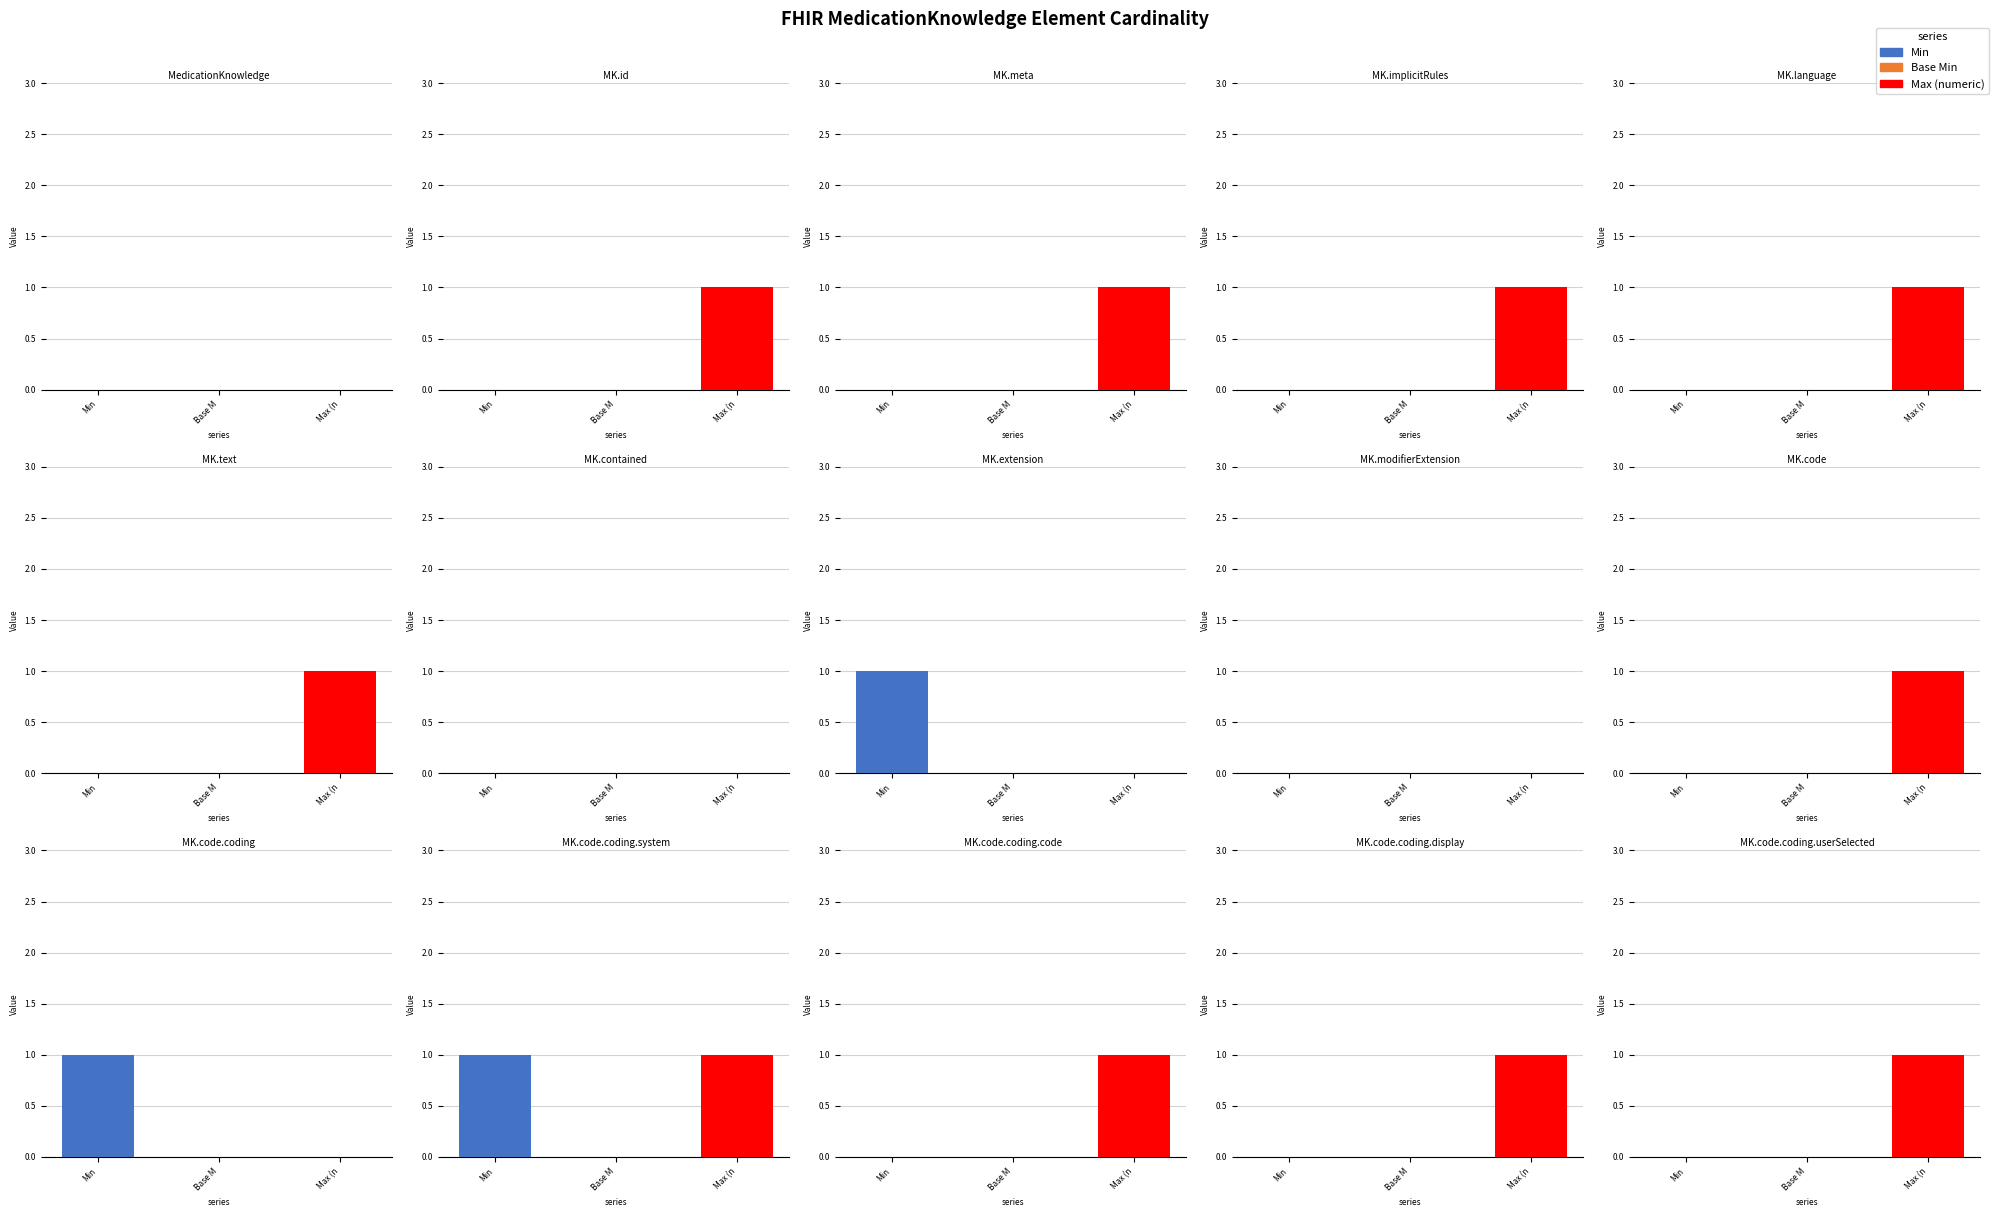

List the series in order of their peak value, lowest first.

Base Min, Min, Max_numeric